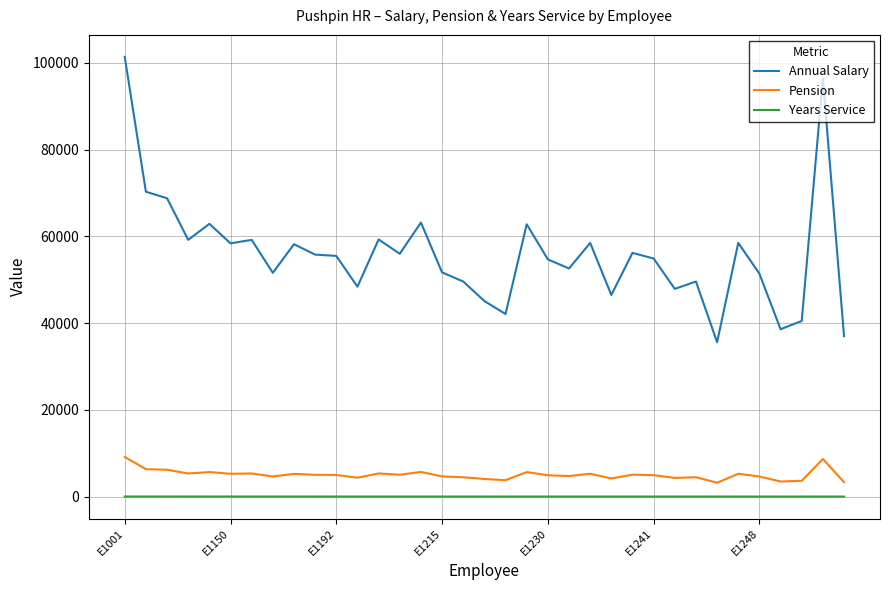

Which series has the largest total across all categories?

Annual Salary